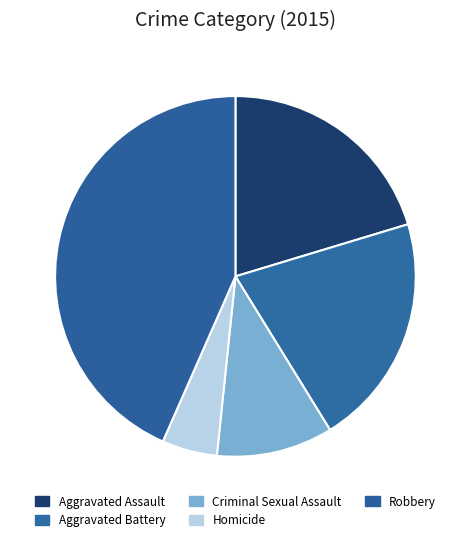

What is the largest slice in the pie chart?

Robbery